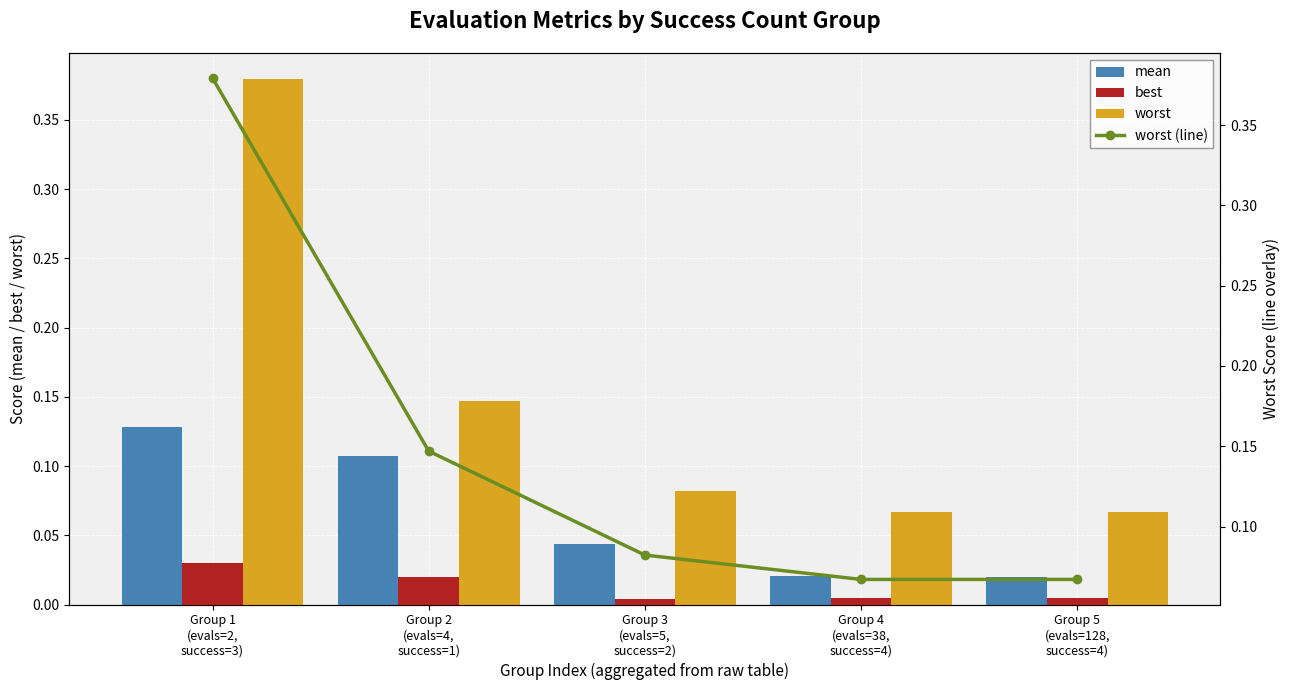

What is the difference between the maximum and minimum values in the worst (line) series?

0.3